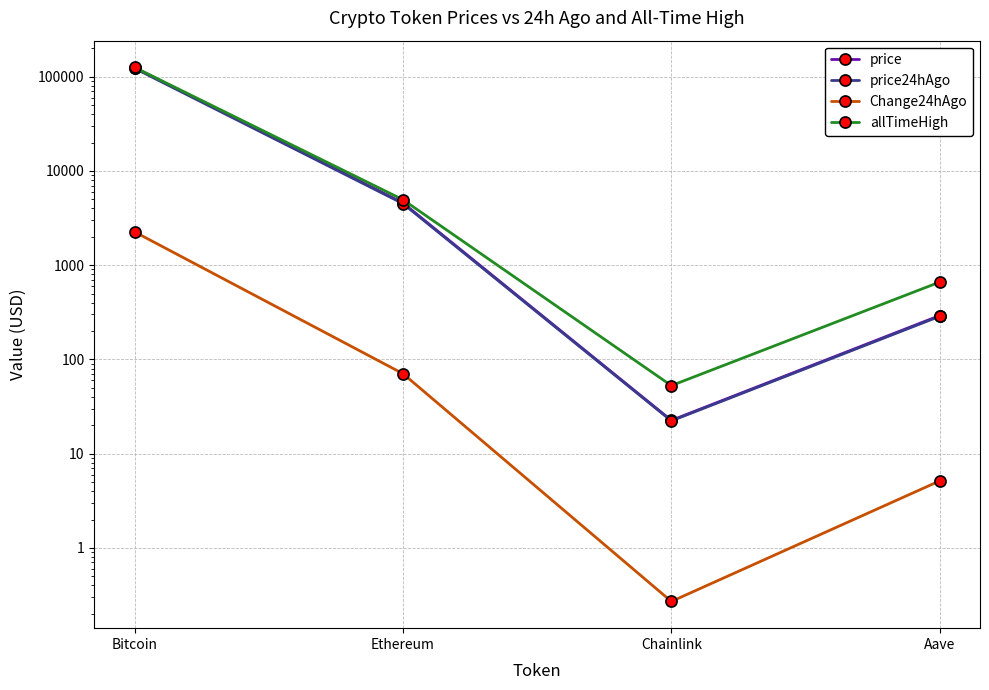

True or false: price and allTimeHigh cross at least once.

False